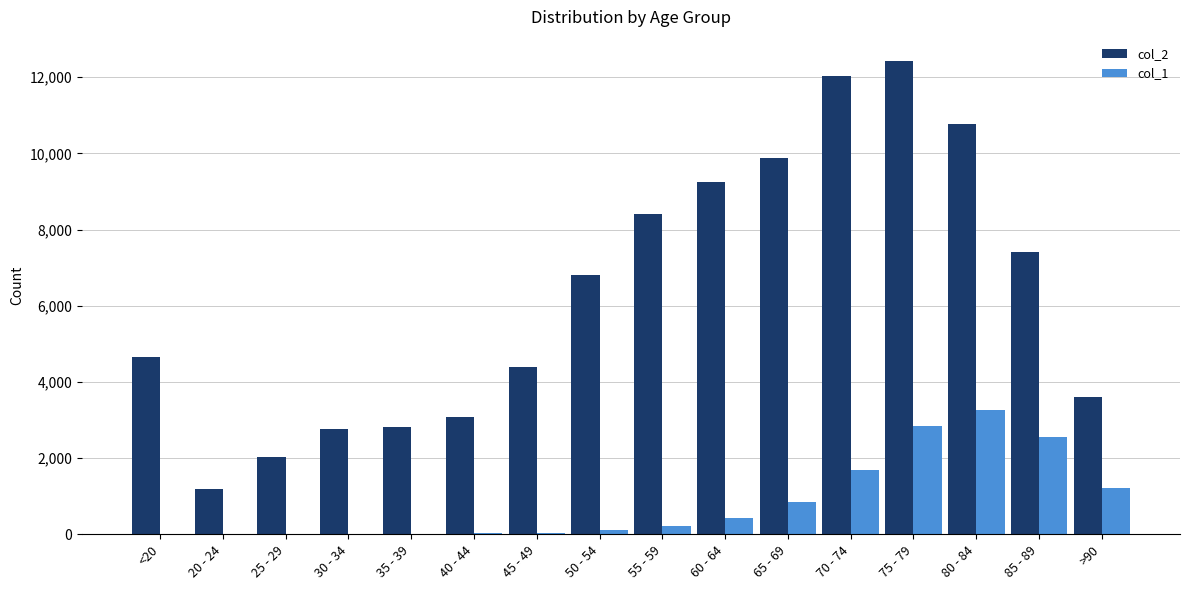

The col_2 series shows 2958 at 55 - 59. True or false?

False